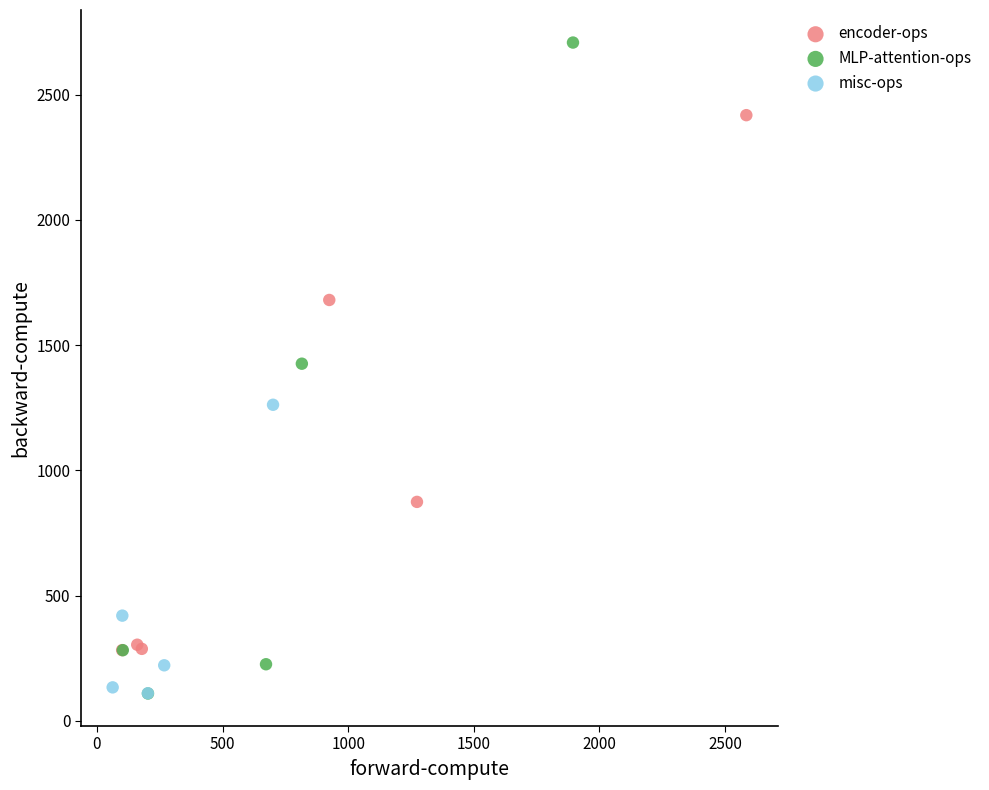

Which series reaches the maximum Y coordinate?

MLP-attention-ops